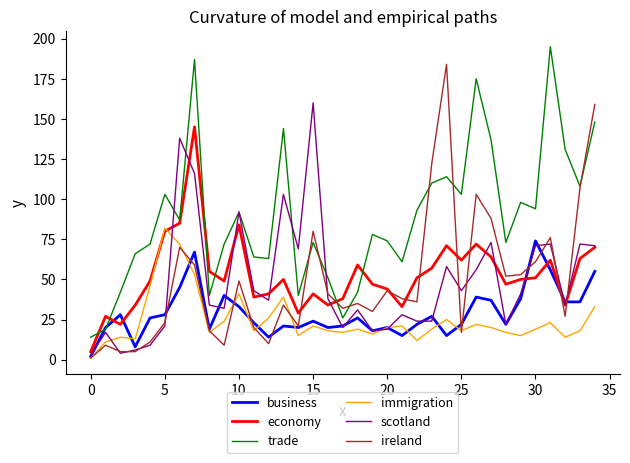

True or false: immigration and trade intersect in this chart.

False